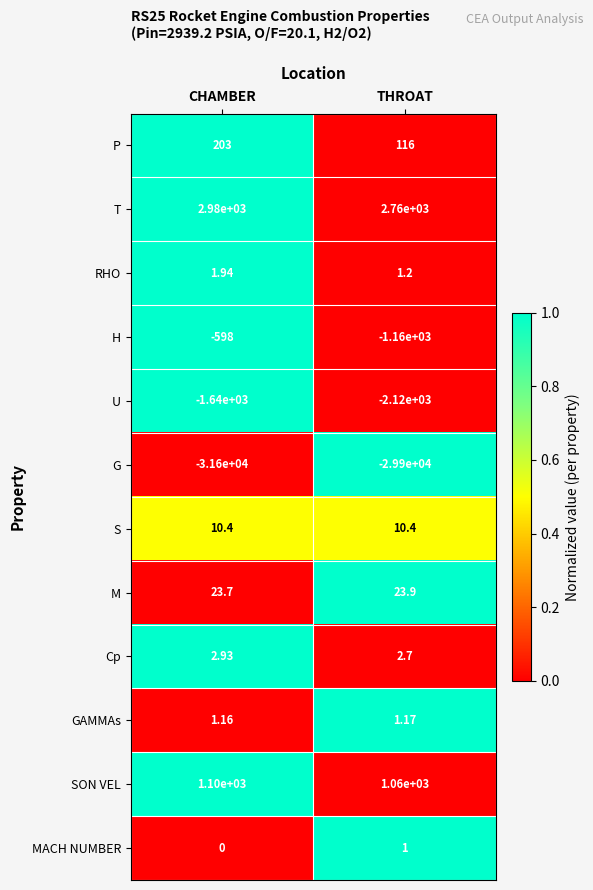

Which category has the highest value across all series?

CHAMBER